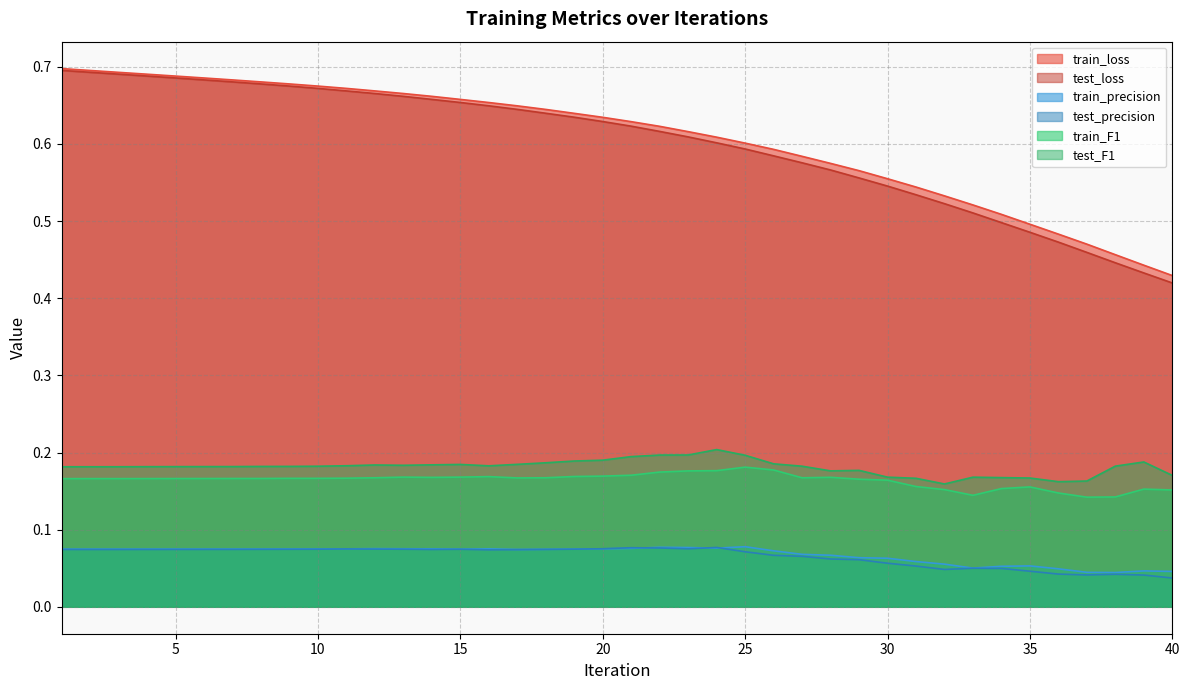

At how many categories does at least one series exceed 0?

40